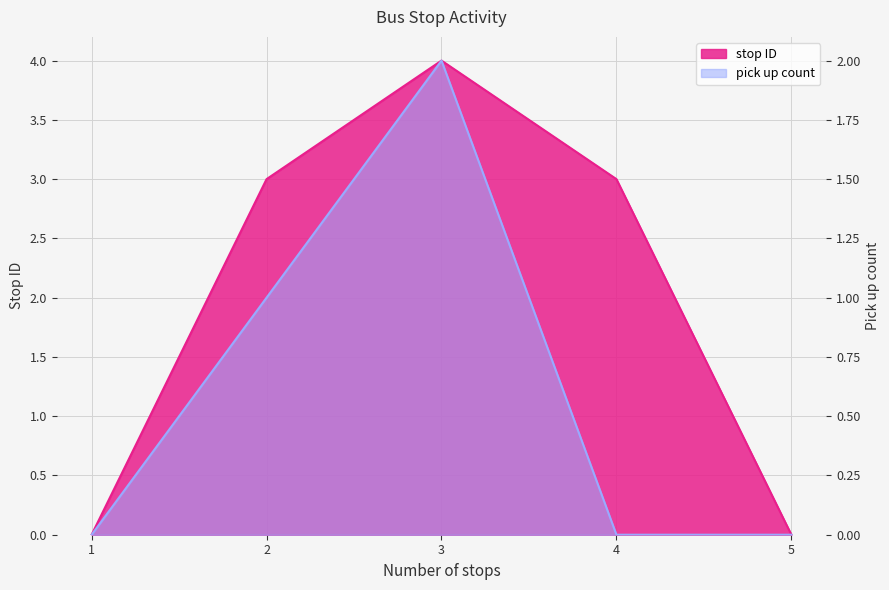

The value of pick up count at 5 is -1. True or false?

False